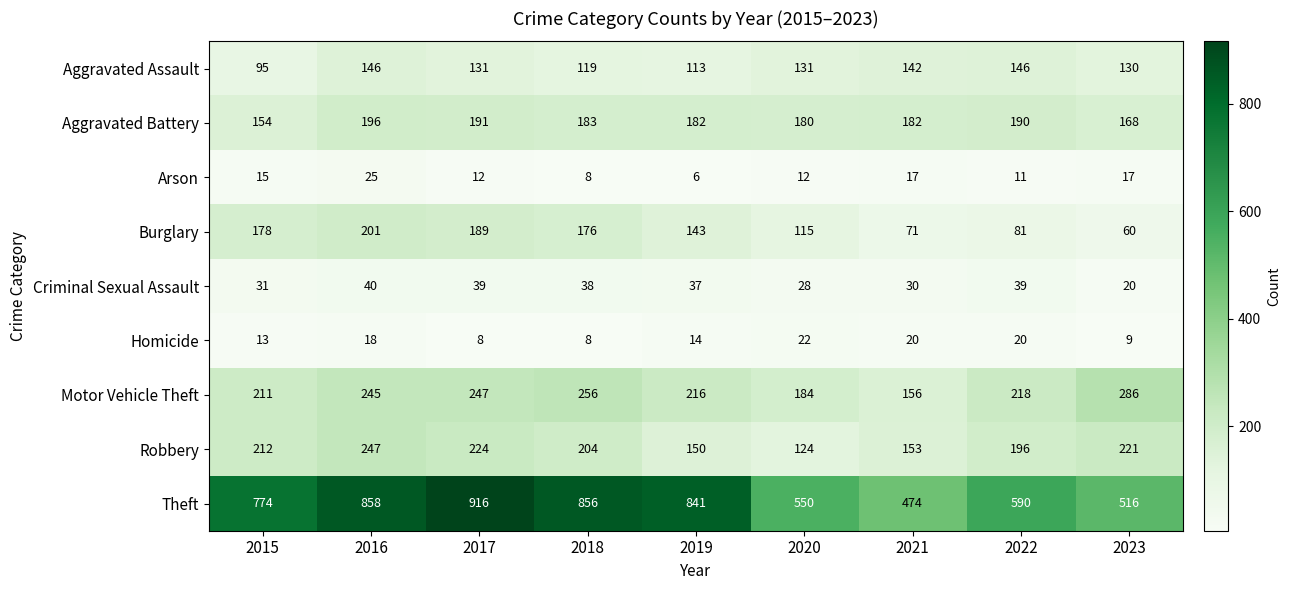

What value does the Robbery series have at 2022, to the nearest 10?

200